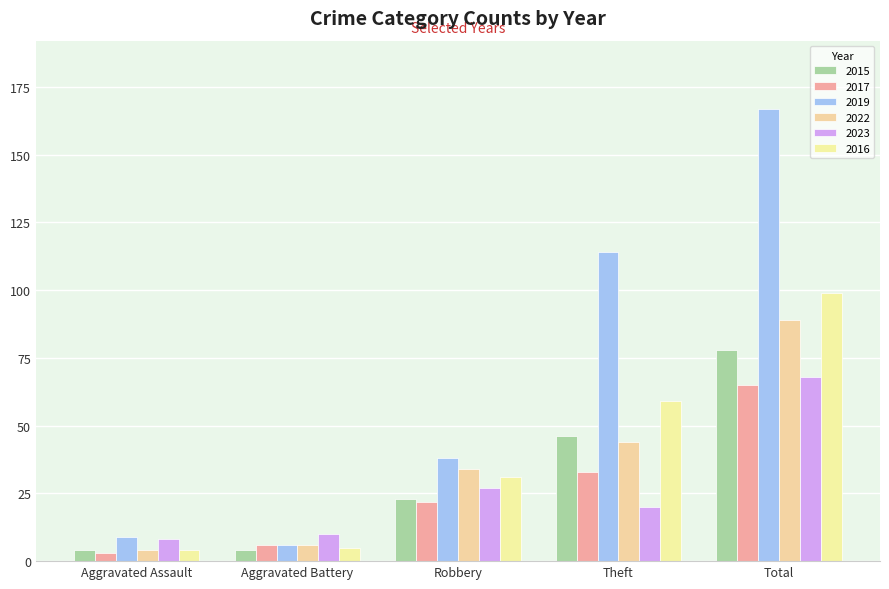

Does the chart contain any negative values?

No